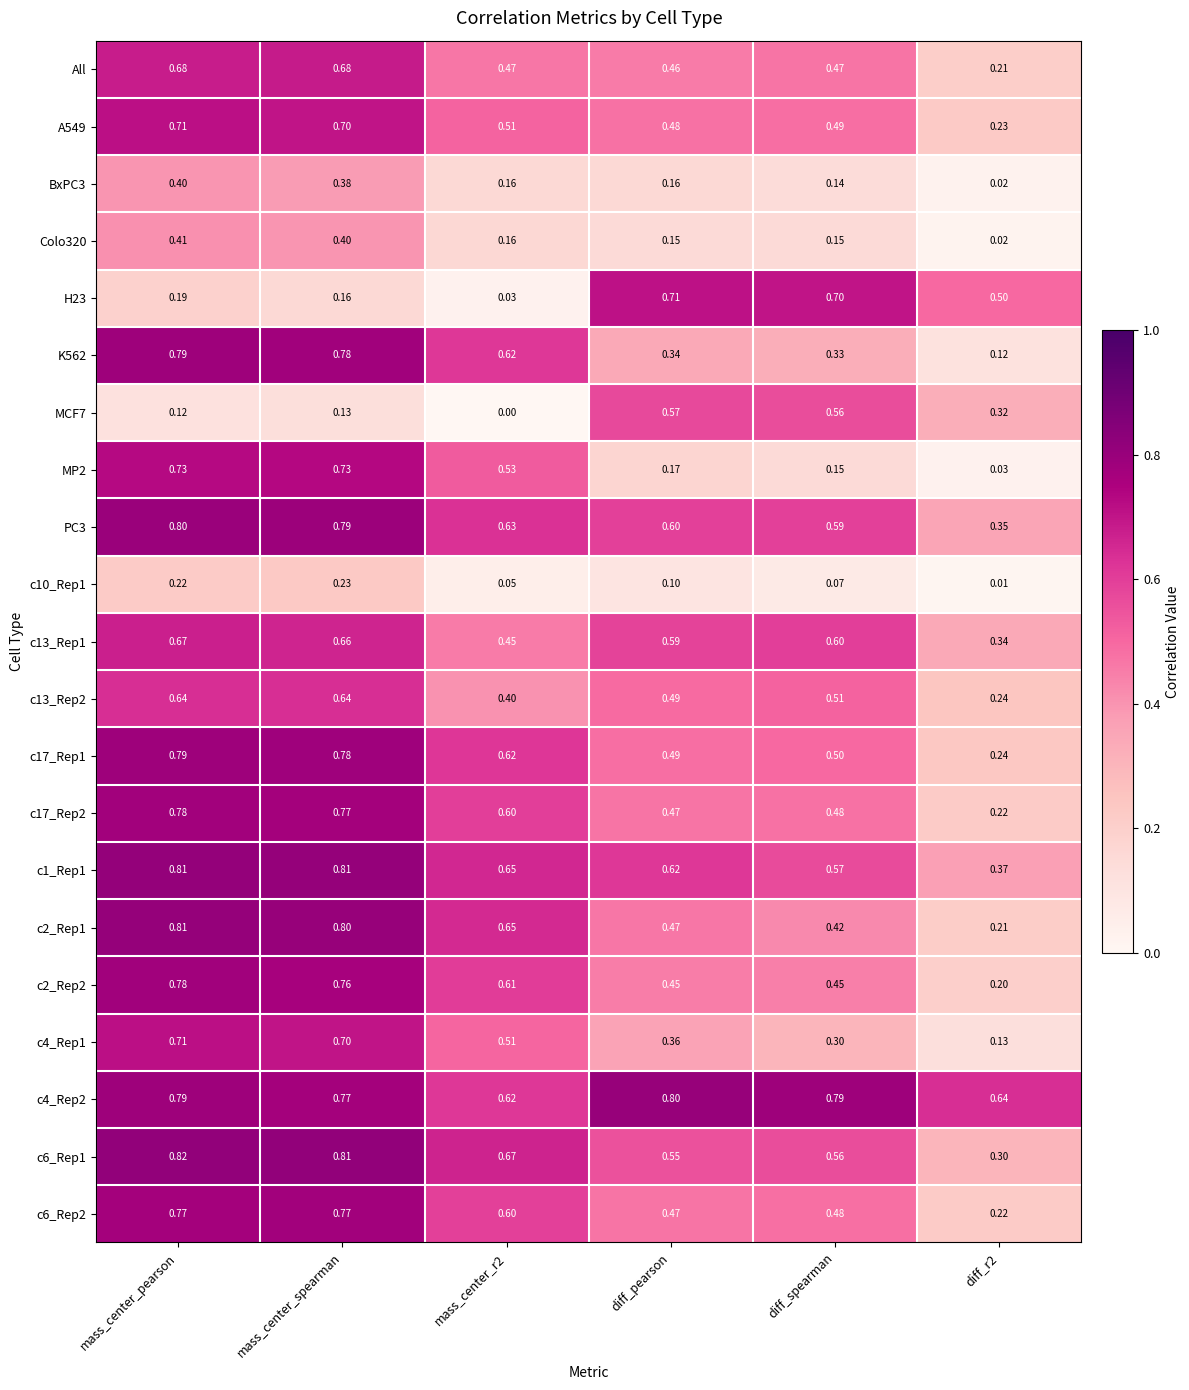

What is the maximum value shown in the chart?

0.8